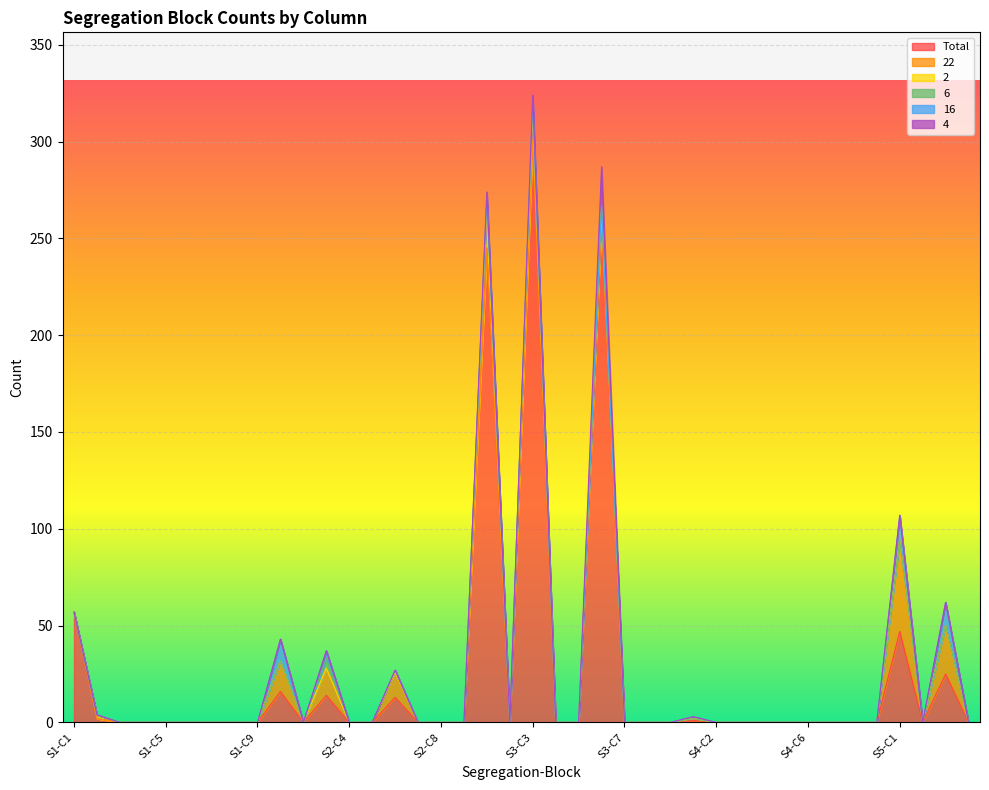

Does the chart display data point markers on the line(s)?

No